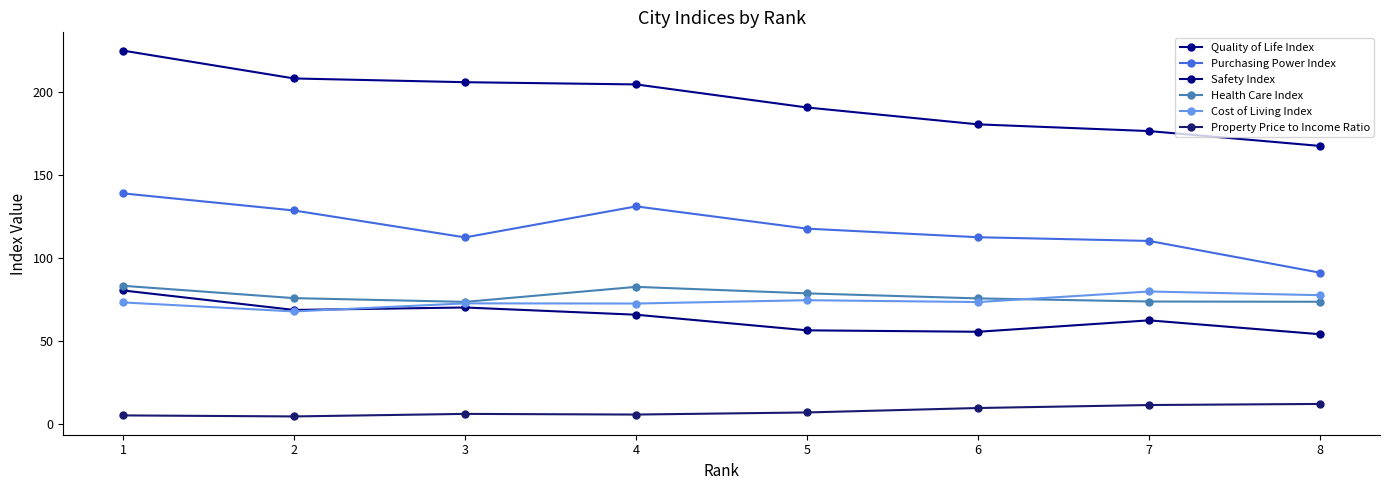

What is the maximum value shown in the chart?

224.8